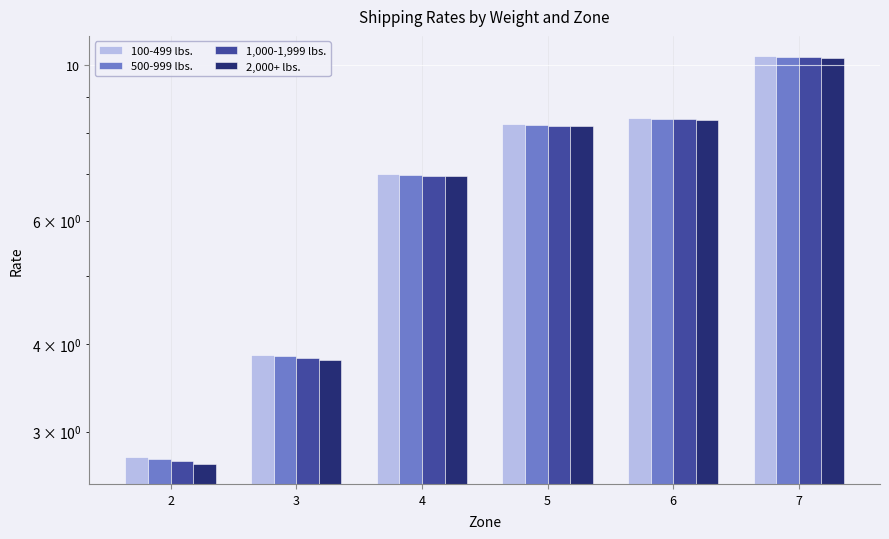

What is the minimum value shown in the chart?

2.7